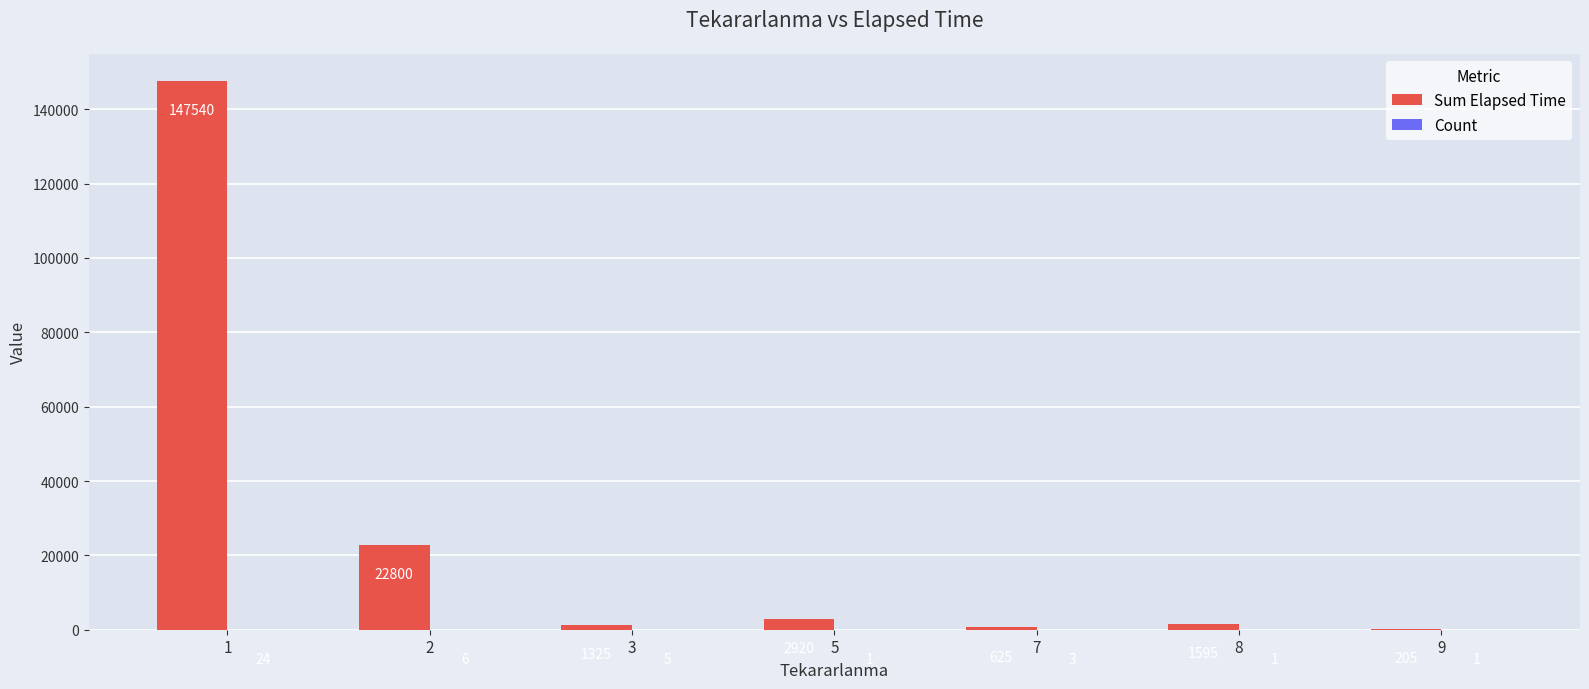

What is the maximum value shown in the chart?

147540